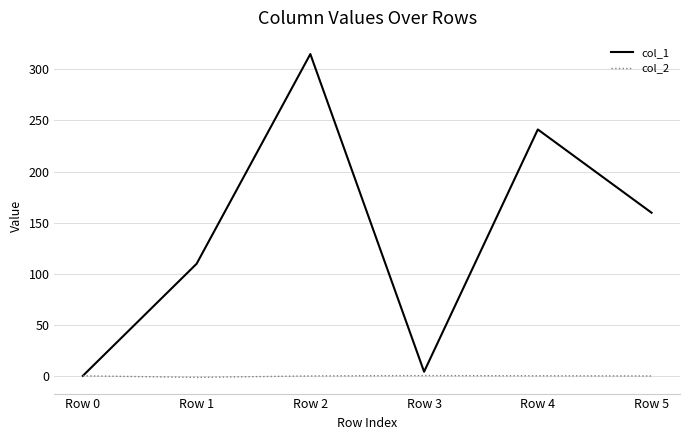

List the series in order of their overall mean, lowest first.

col_2, col_1